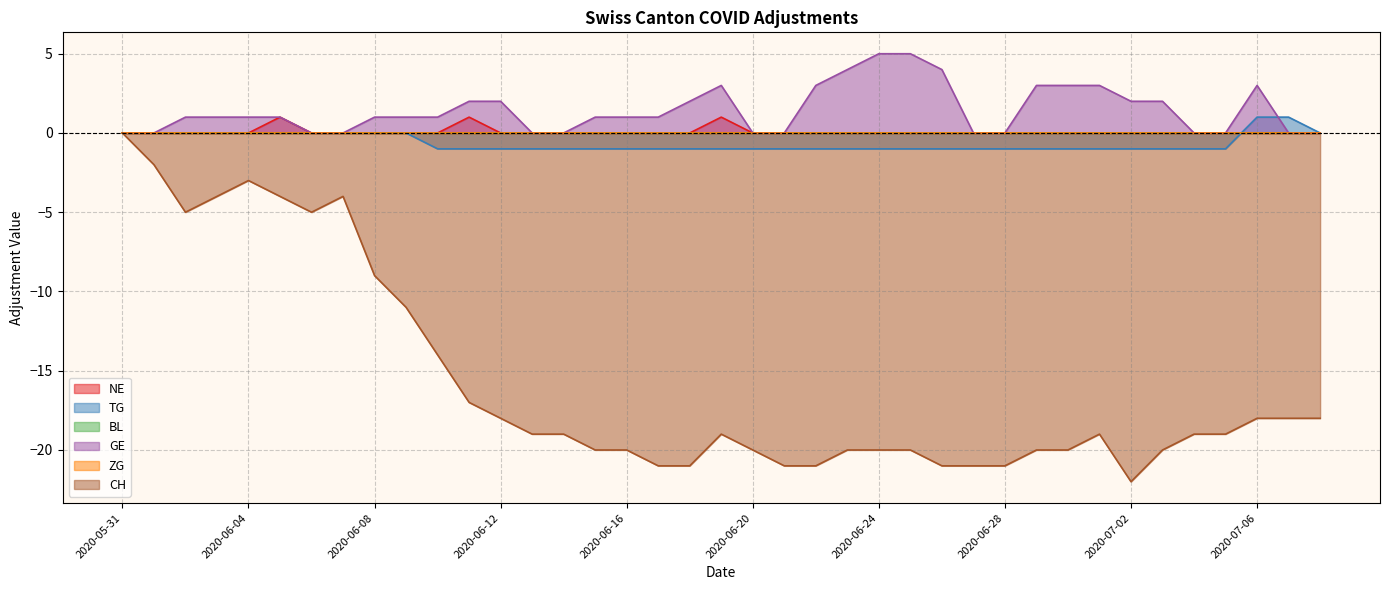

What is the label of the 11th point from the left?

2020-06-10